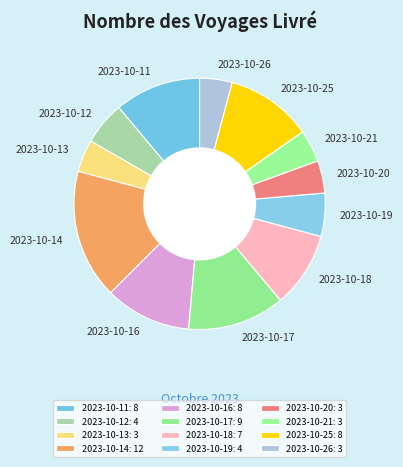

How many slices are in this pie chart?

12